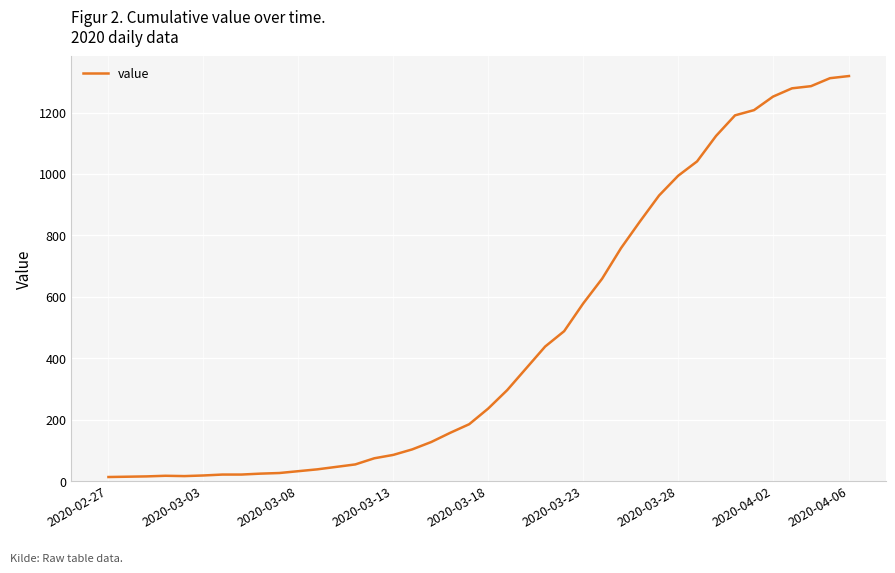

What is the difference between the maximum and minimum values?

1306